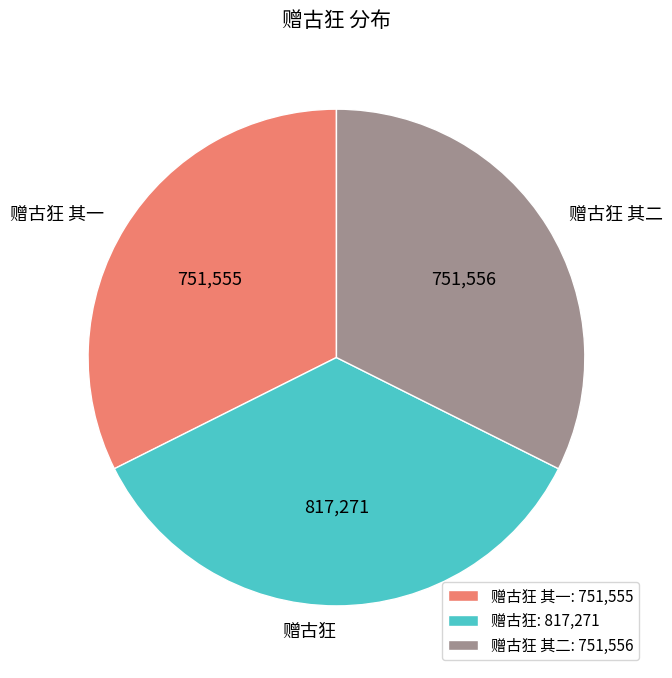

True or false: 赠古狂 accounts for 27% of the total.

False